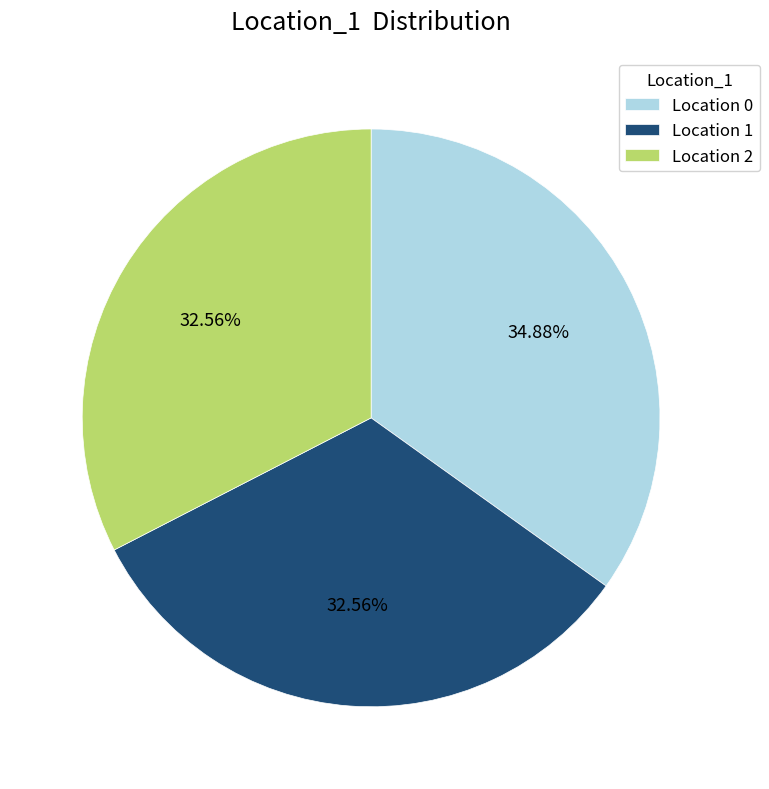

To the nearest percent, what is the average slice percentage?

33%